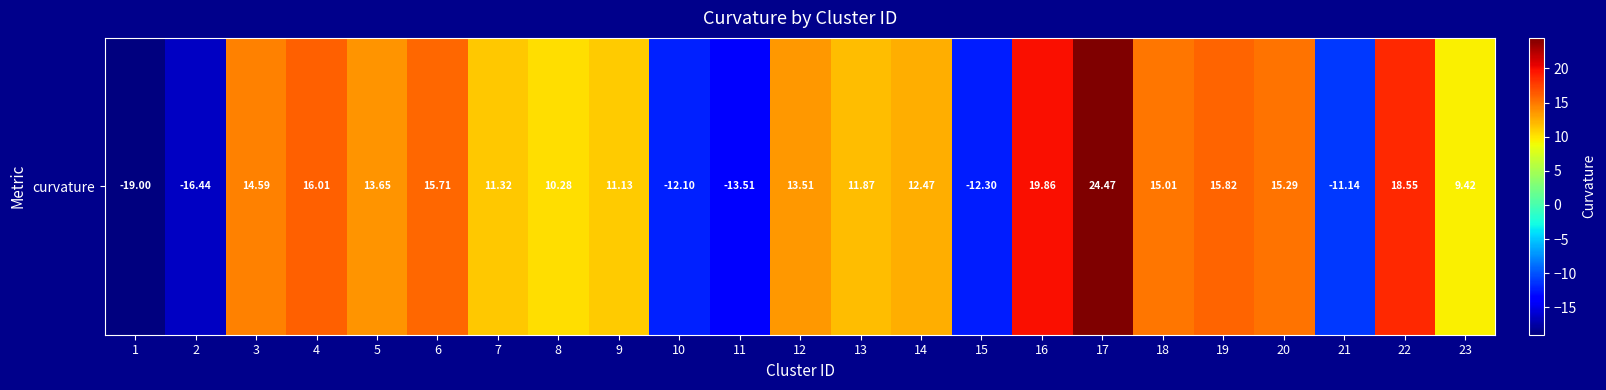

The chart shows a value of 10.1 at 17. True or false?

False